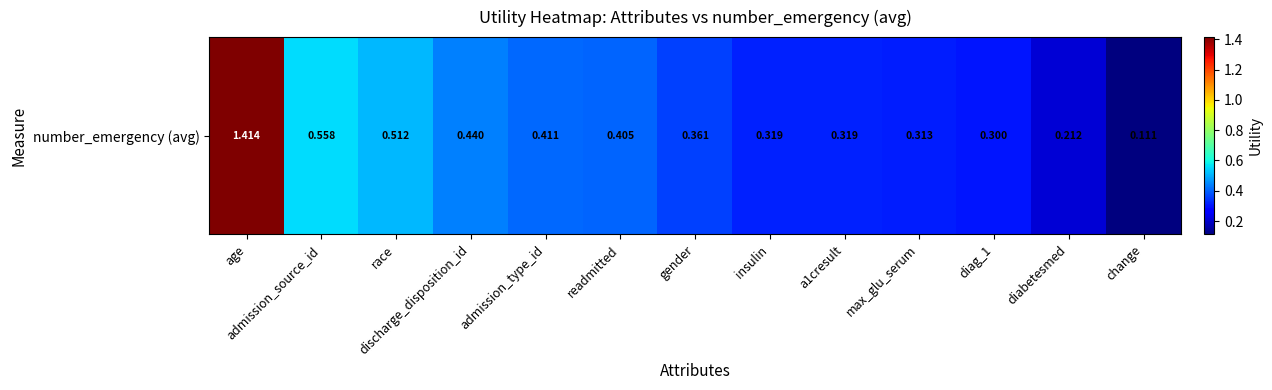

What is the difference between the maximum and minimum values?

1.3